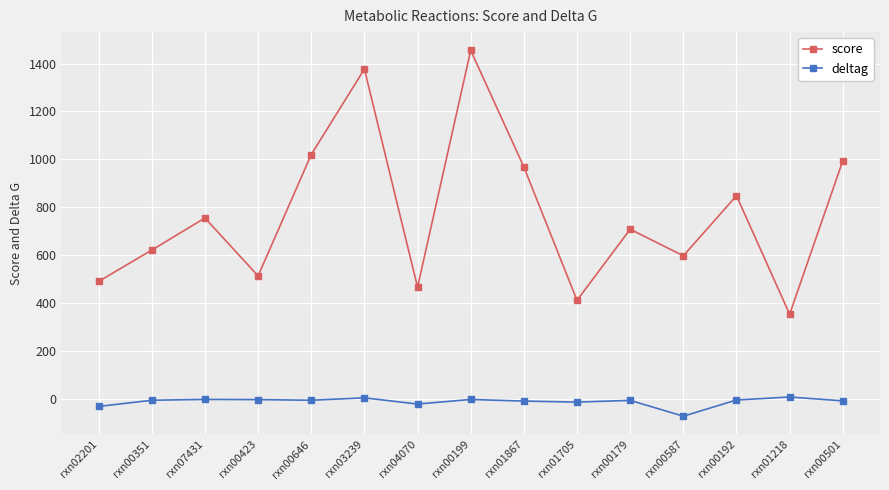

Which series has the largest range (max minus min)?

score